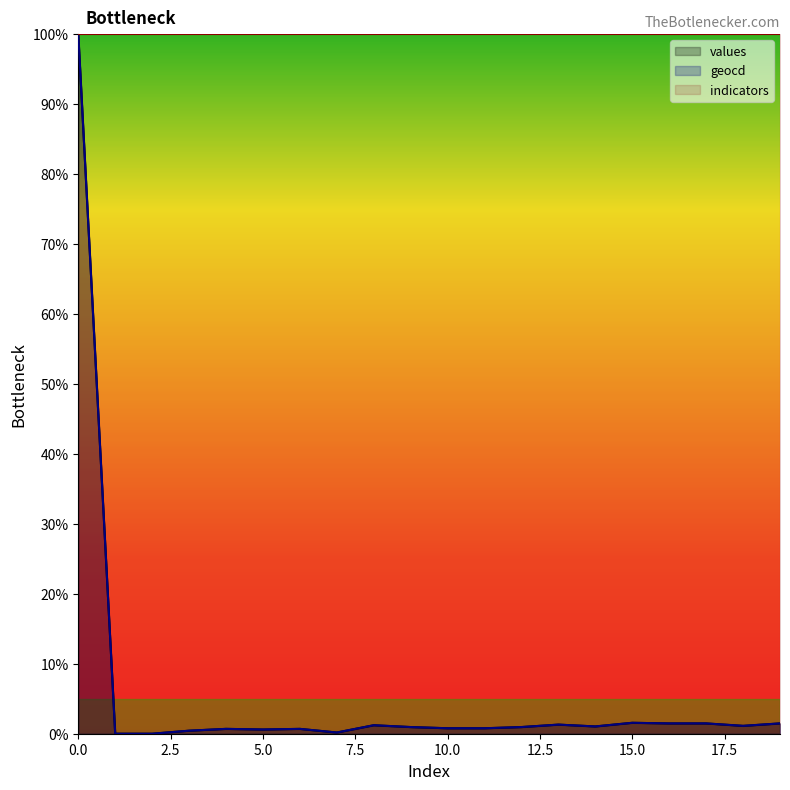

True or false: values and geocd intersect in this chart.

False